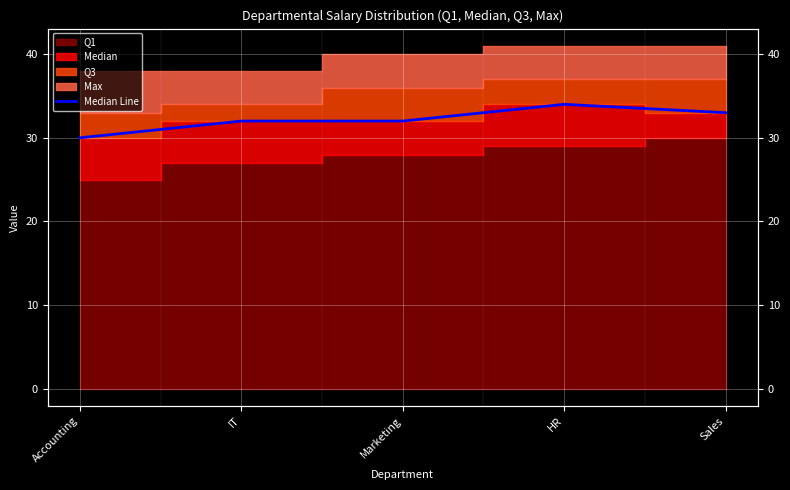

How many interior local peaks (higher than both neighbors) does the data have?

1